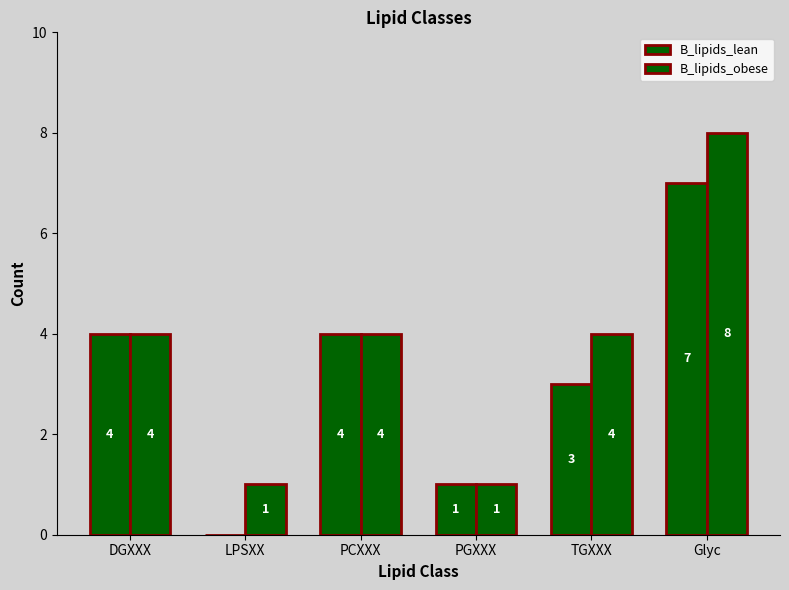

Are the bars horizontal?

No